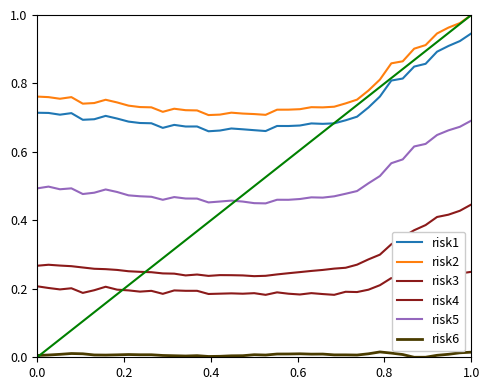

How many lines are shown in the chart?

6